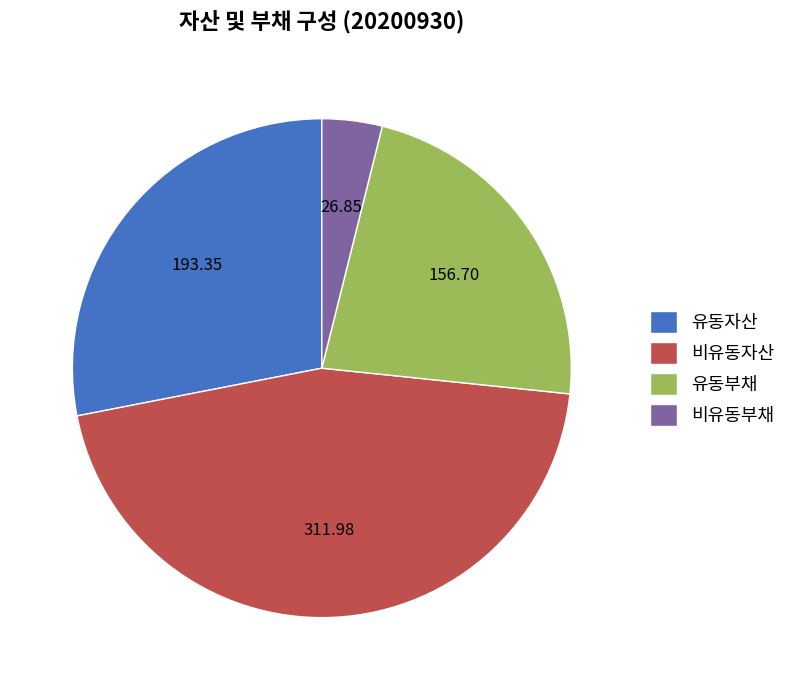

What is the smallest slice in the pie chart?

비유동부채